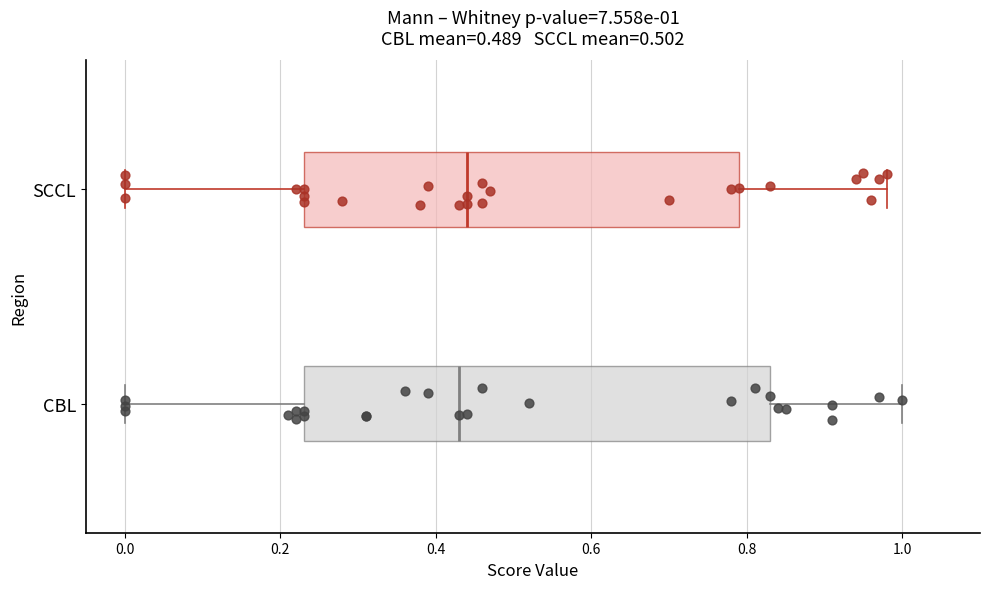

Comparing the boxes themselves (not the whiskers), which one is the widest?

CBL